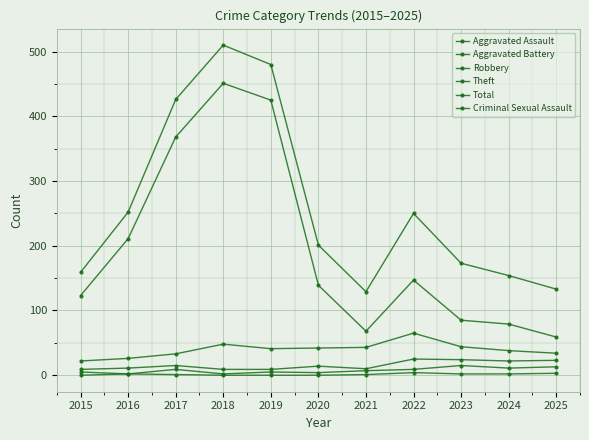

At which category is the sum across all series the highest?

2018